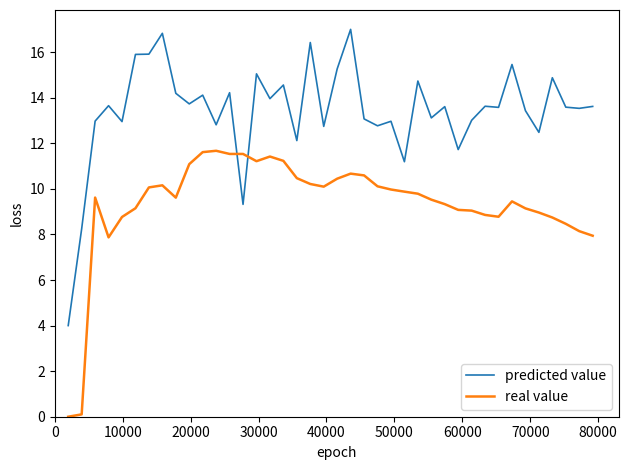

What is the maximum value for real value?

11.7